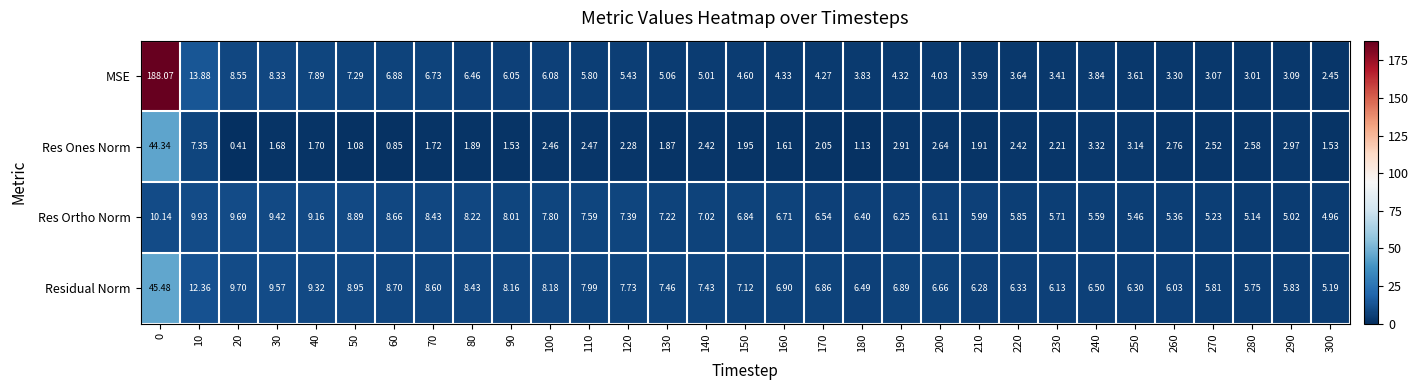

Rank the series by their maximum value, from highest to lowest.

MSE, Residual Norm, Res Ones Norm, Res Ortho Norm